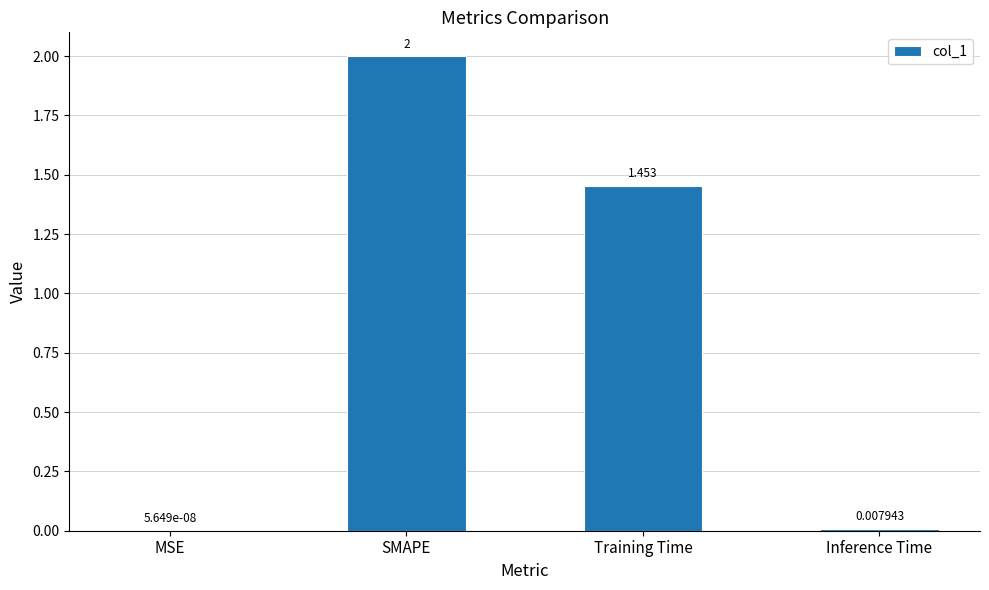

Approximately how many times larger is the value at SMAPE compared to Training Time?

1.4